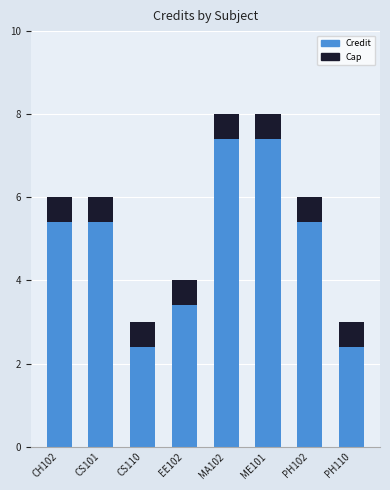

How many values are between 4 and 8?

6